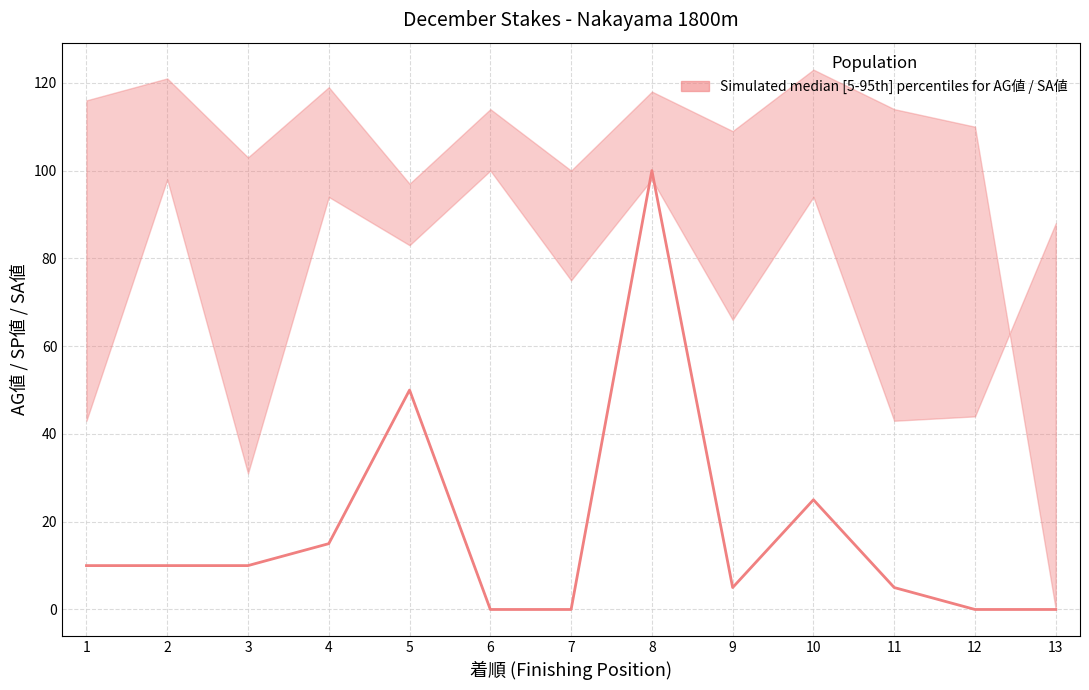

What is the change in value from 3 to 5?

+40